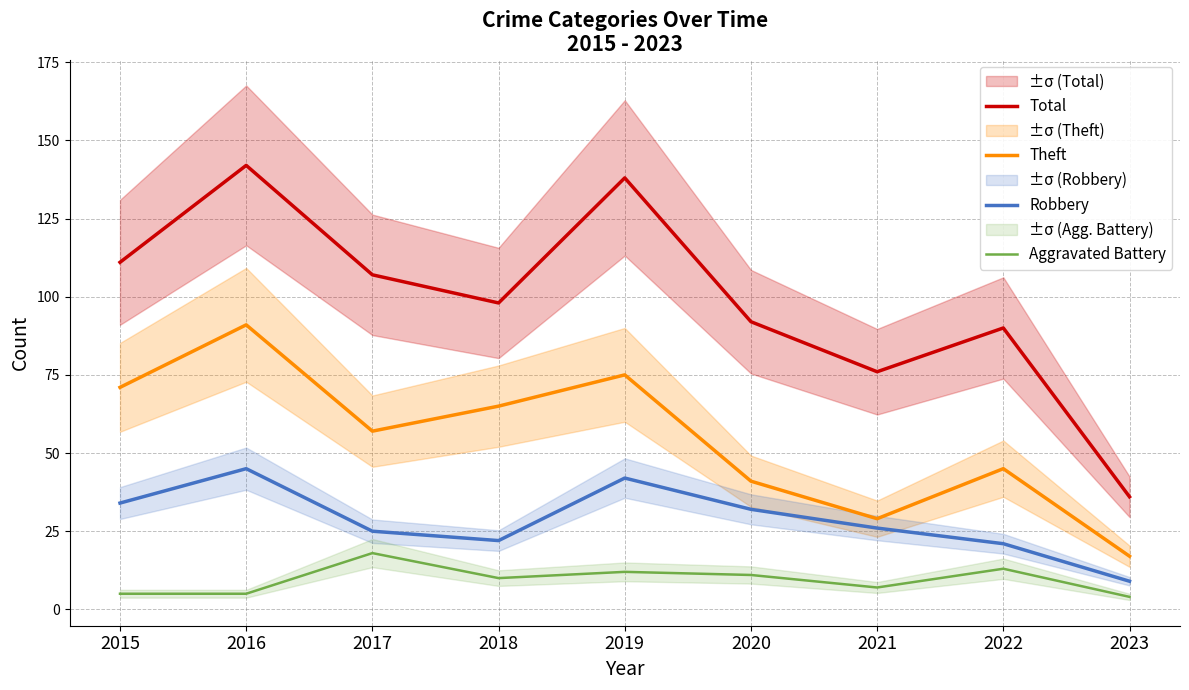

Which series has the largest range (max minus min)?

Total